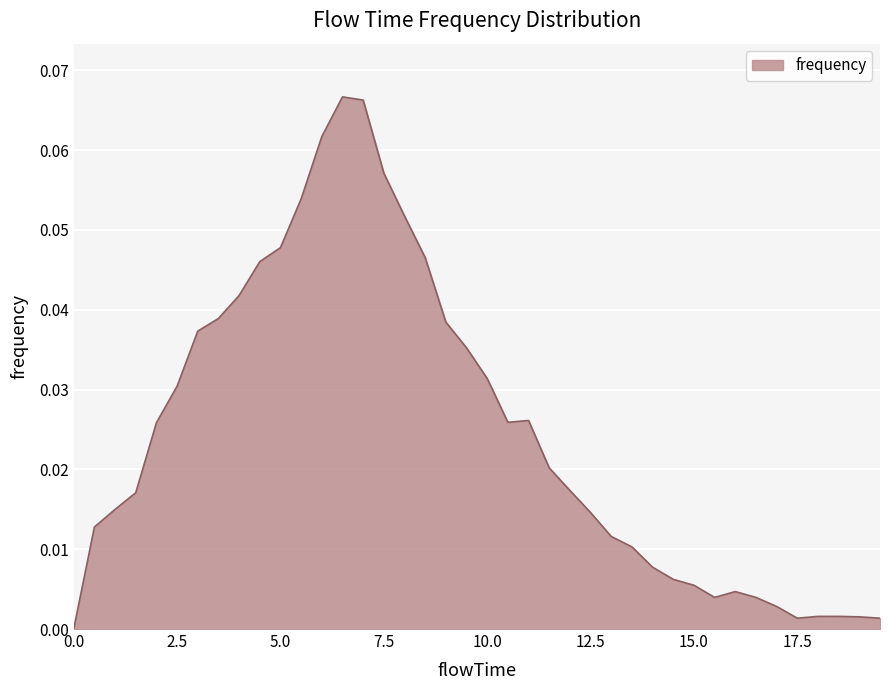

Rank the categories by value from highest to lowest.

6.5, 7.0, 6.0, 7.5, 5.5, 8.0, 5.0, 8.5, 4.5, 4.0, 3.5, 9.0, 3.0, 9.5, 10.0, 2.5, 11.0, 10.5, 2.0, 11.5, 12.0, 1.5, 1.0, 12.5, 0.5, 13.0, 13.5, 14.0, 14.5, 15.0, 16.0, 15.5, 16.5, 17.0, 18.0, 18.5, 19.0, 17.5, 19.5, 0.0